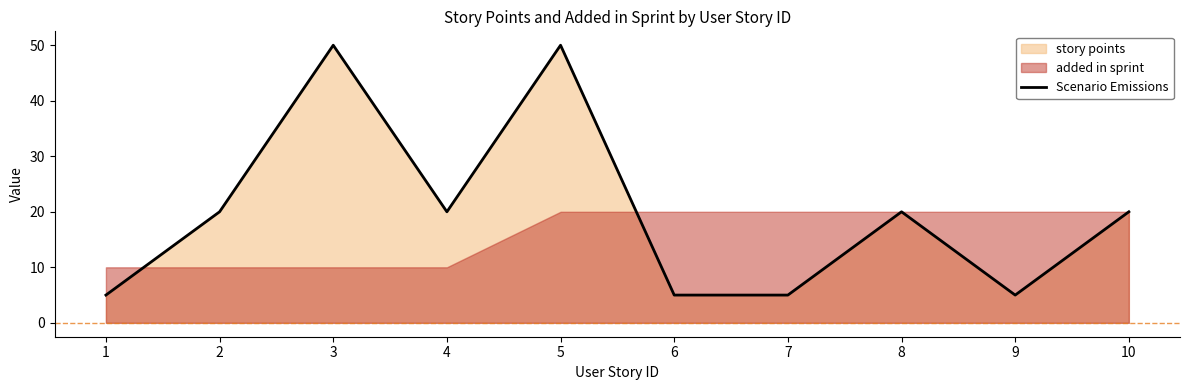

How many values are below 20?

4